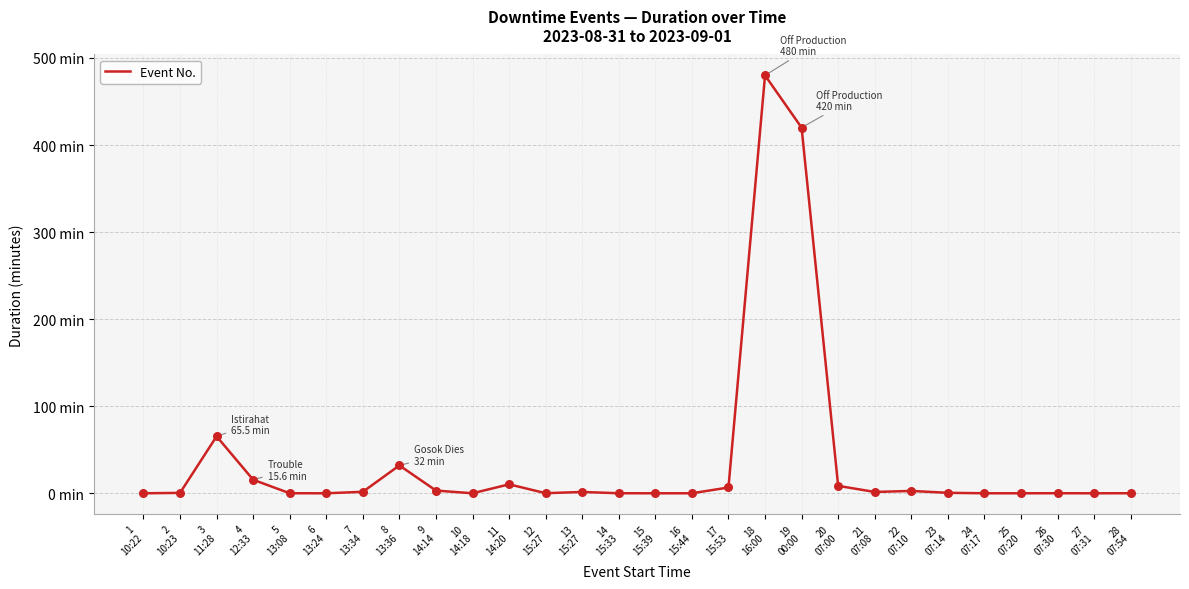

Does the chart have visible grid lines?

Yes